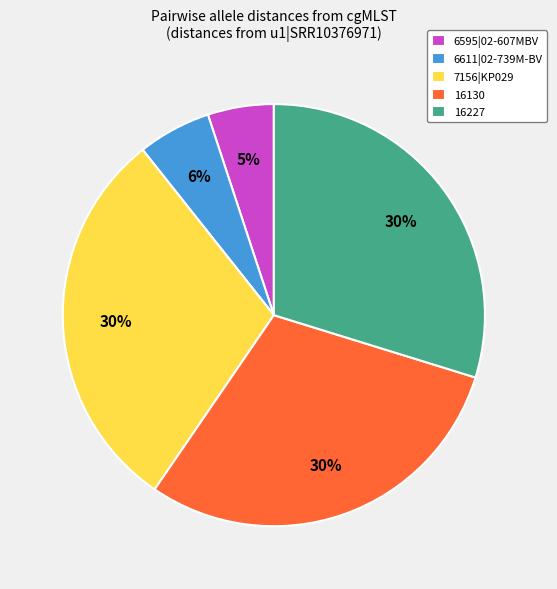

What is the smallest slice in the pie chart?

6595|02-607MBV